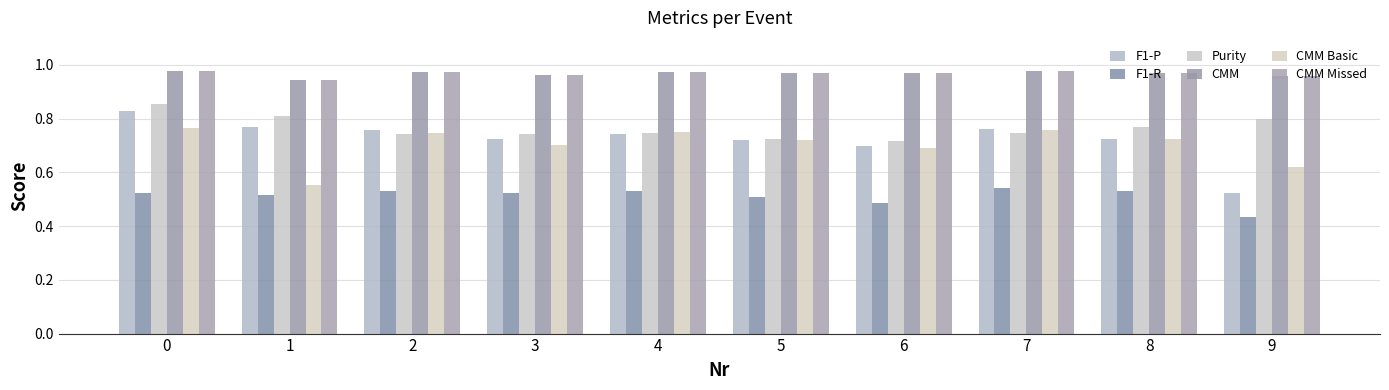

True or false: CMM has a value of 0.7 at 8.

False